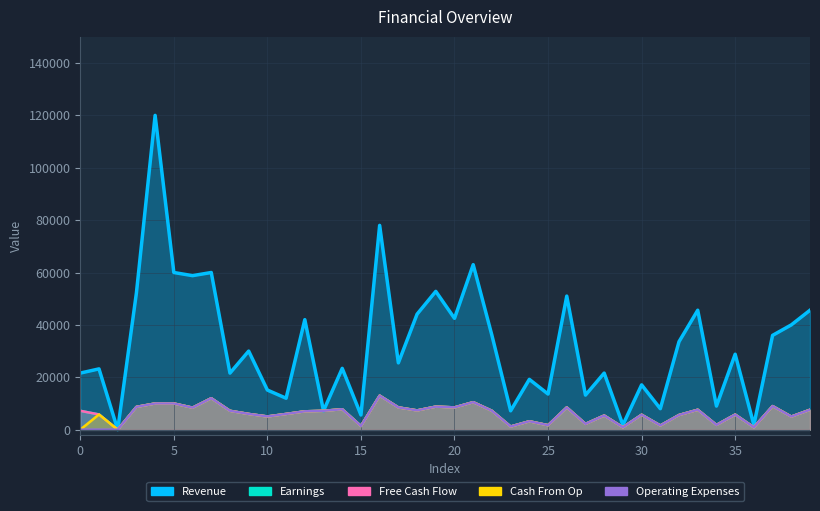

True or false: Free Cash Flow and Operating Expenses intersect in this chart.

False